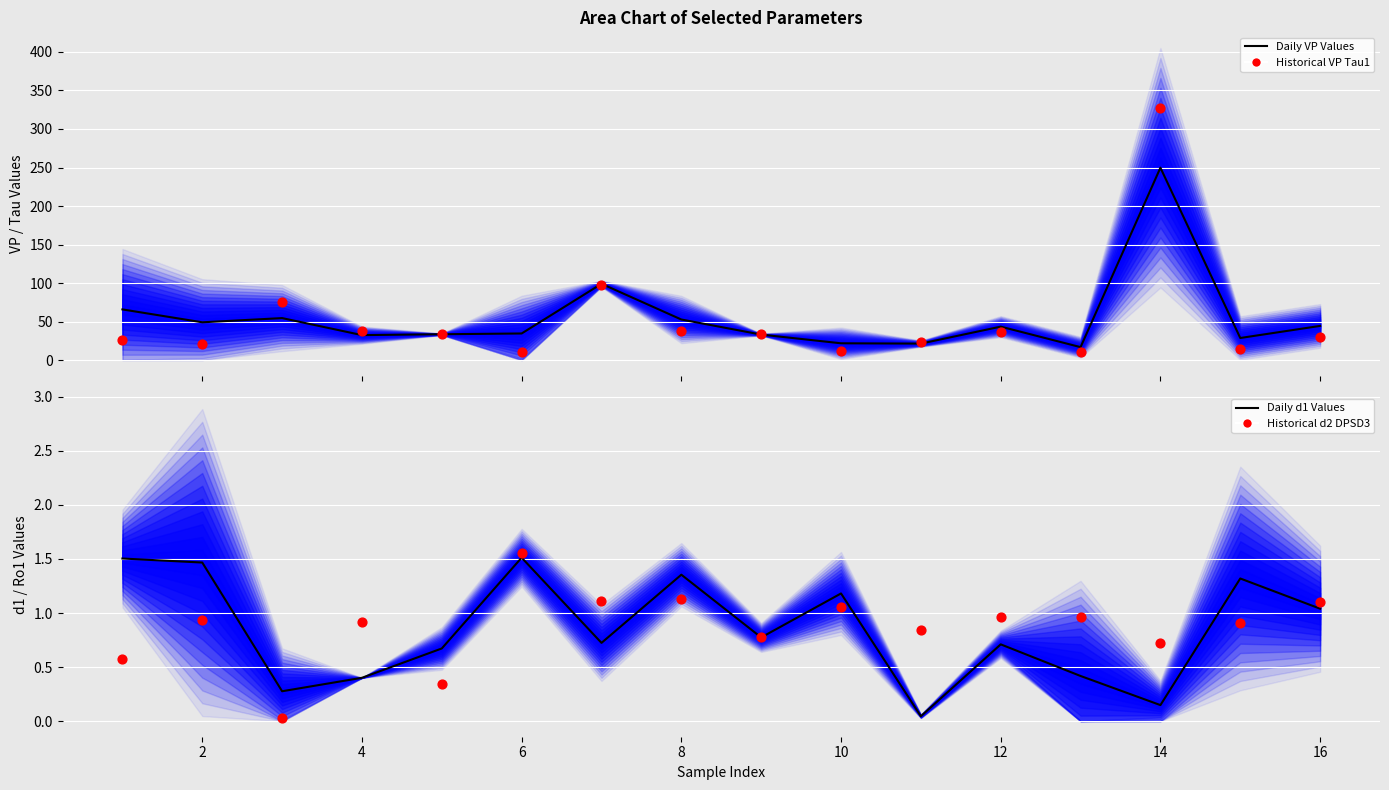

What are all the series names shown in the legend?

Daily VP Values, Historical VP Tau1, Daily d1 Values, Historical d2 DPSD3